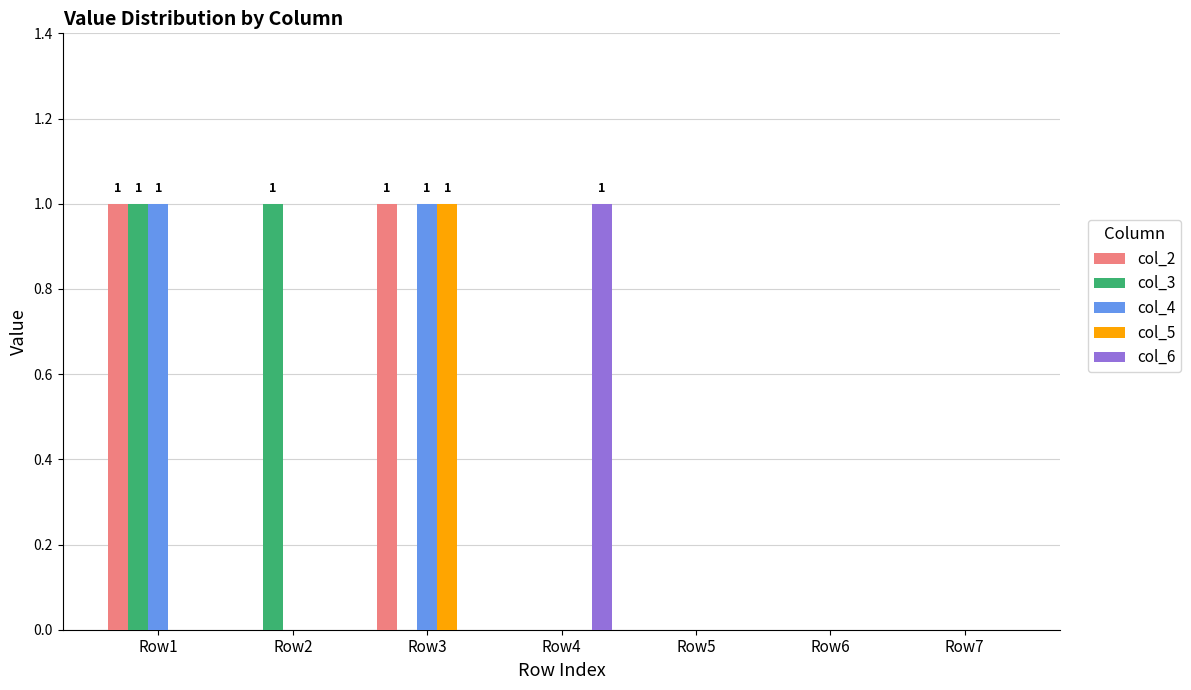

Reading right to left, what are all the values shown in this chart?

col_2: Row7=0	Row6=0	Row5=0	Row4=0	Row3=1	Row2=0	Row1=1
col_3: Row7=0	Row6=0	Row5=0	Row4=0	Row3=0	Row2=1	Row1=1
col_4: Row7=0	Row6=0	Row5=0	Row4=0	Row3=1	Row2=0	Row1=1
col_5: Row7=0	Row6=0	Row5=0	Row4=0	Row3=1	Row2=0	Row1=0
col_6: Row7=0	Row6=0	Row5=0	Row4=1	Row3=0	Row2=0	Row1=0